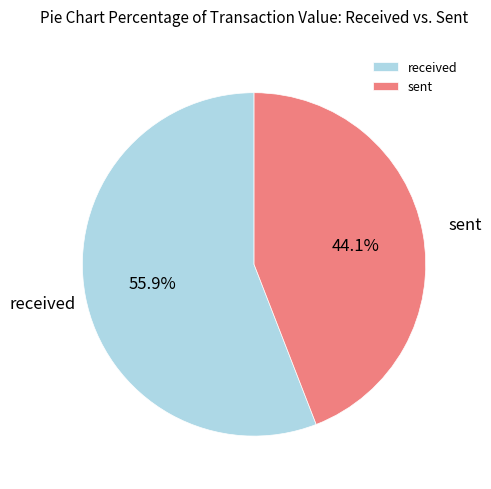

True or false: sent accounts for 44% of the total.

True